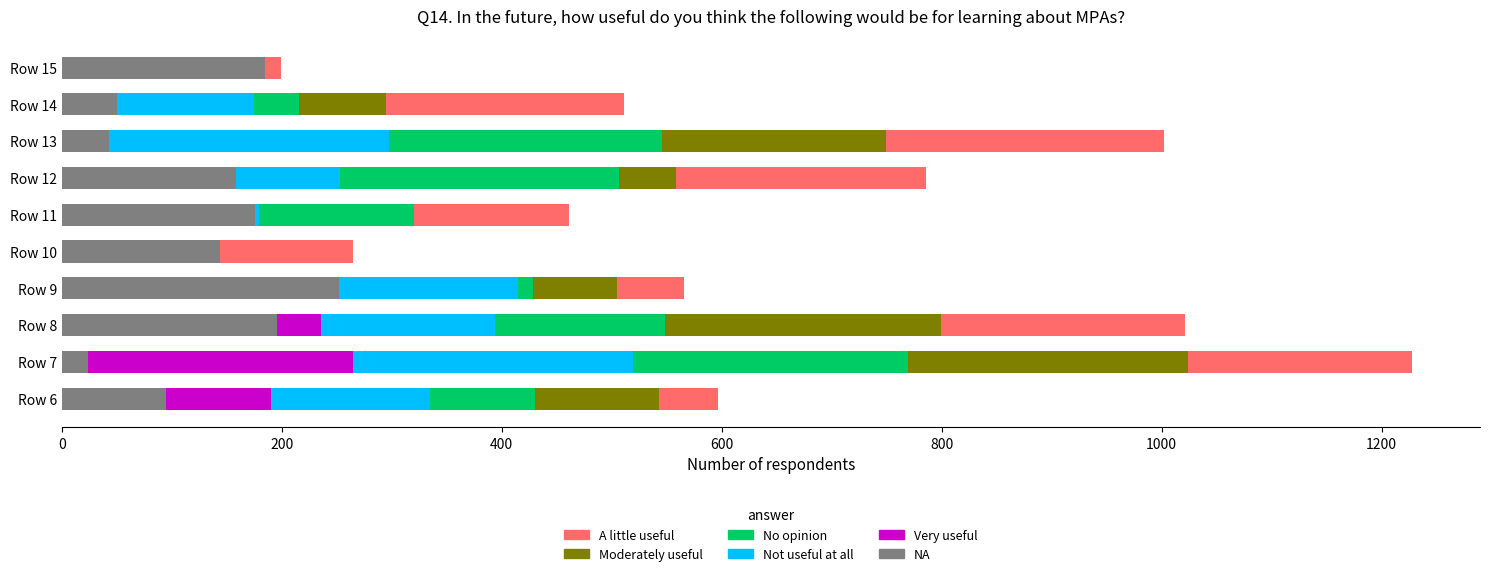

What is the sum of all NA values?

1323